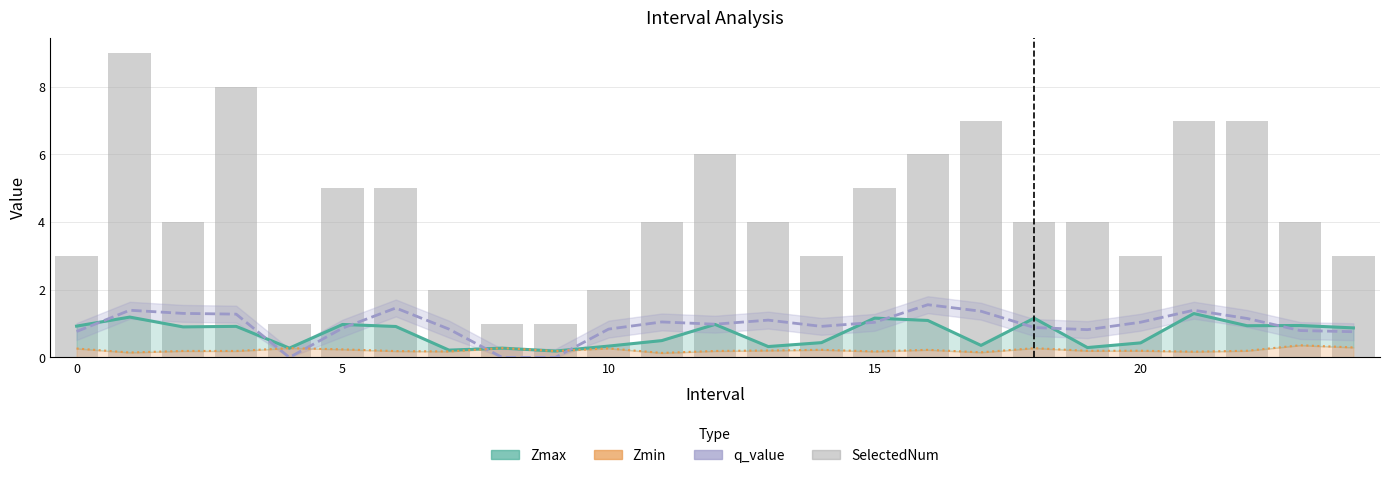

What is the sum of all Zmax values?

17.9